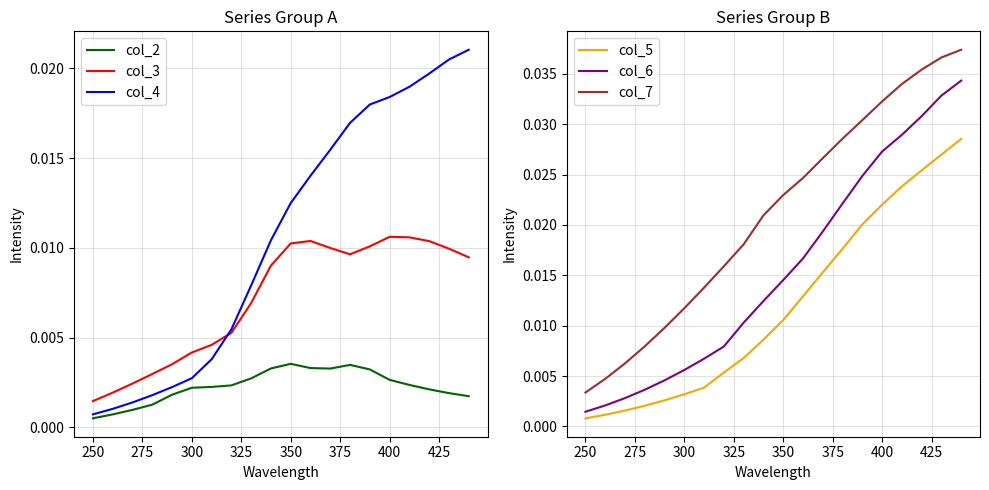

True or false: col_5 and col_7 intersect in this chart.

False